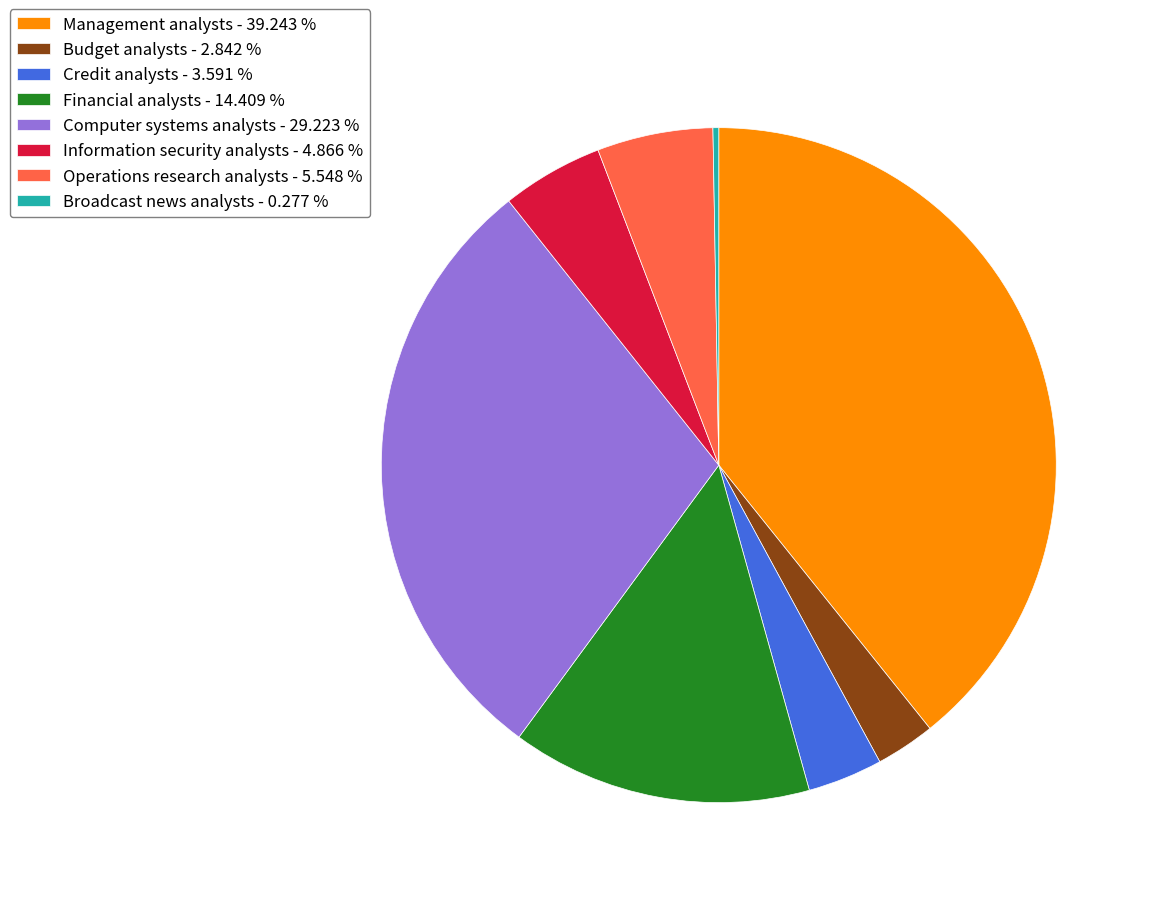

Which category has the biggest portion of the pie?

Management analysts